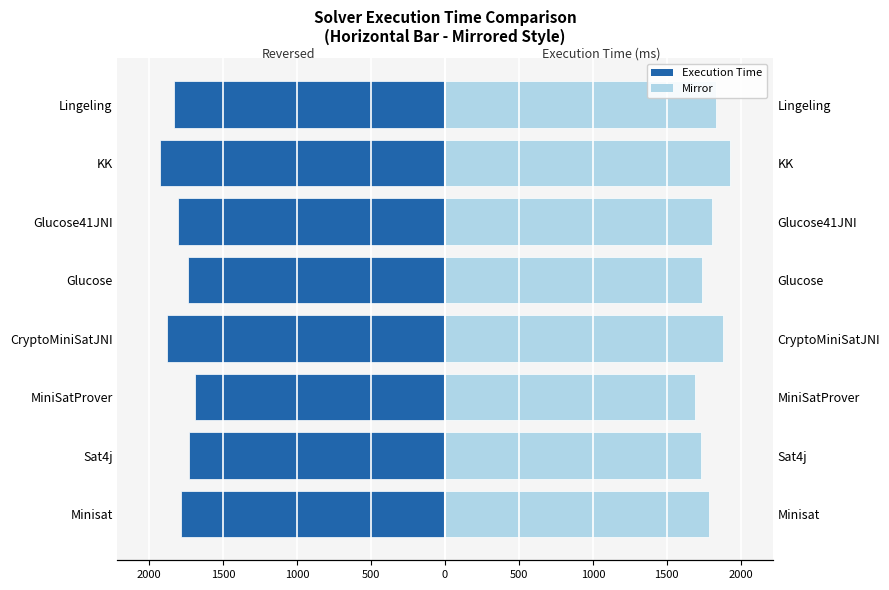

Reading left to right, transcribe all the data shown in this chart.

Execution Time: -1784	-1733	-1691	-1877	-1735	-1806	-1926	-1834
Execution Time (mirror): 1784	1733	1691	1877	1735	1806	1926	1834